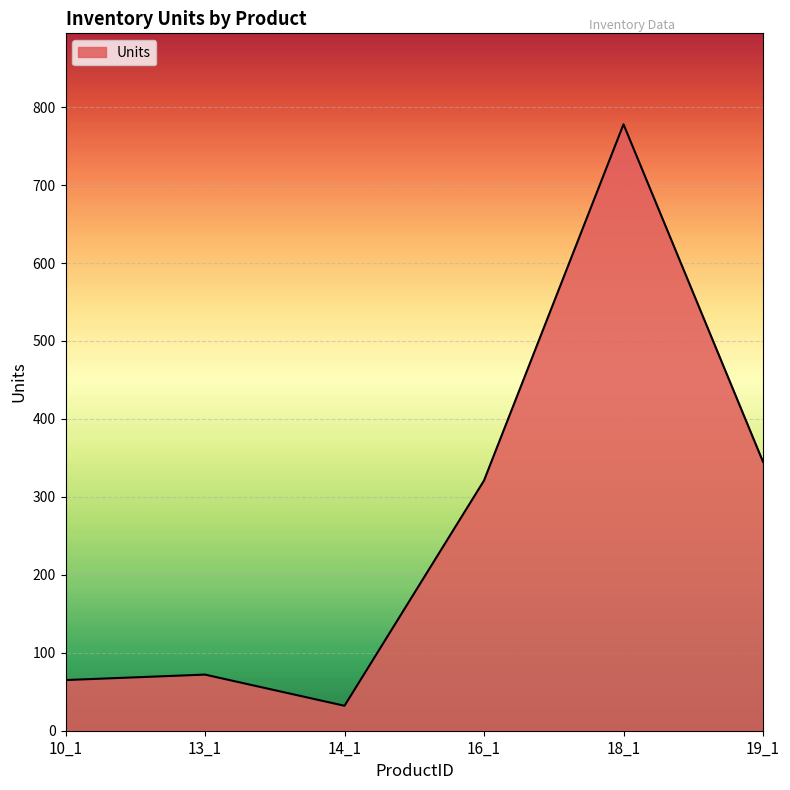

What is the minimum value shown in the chart?

32